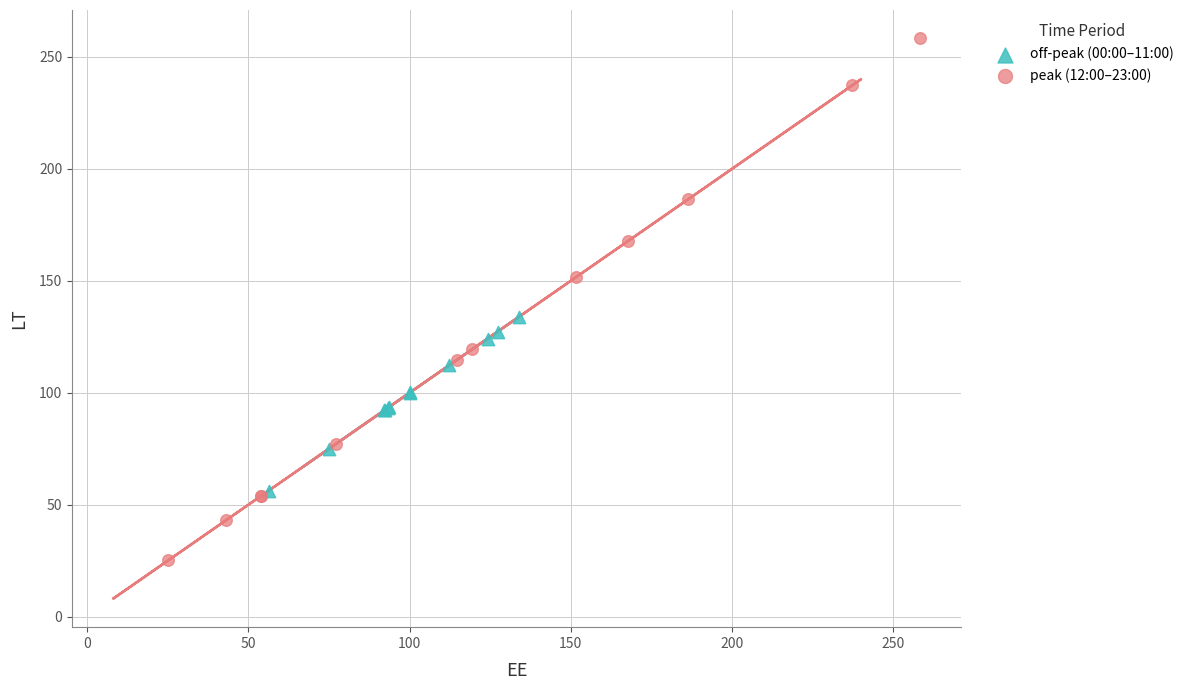

Which series contains the lowest Y value?

peak (12:00–23:00)